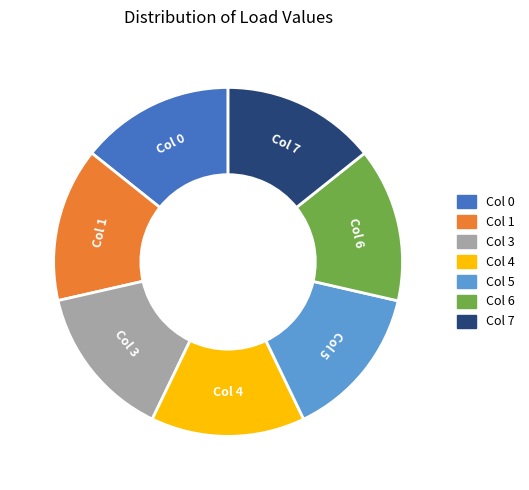

The Col 6 slice represents 5% of the pie. True or false?

False